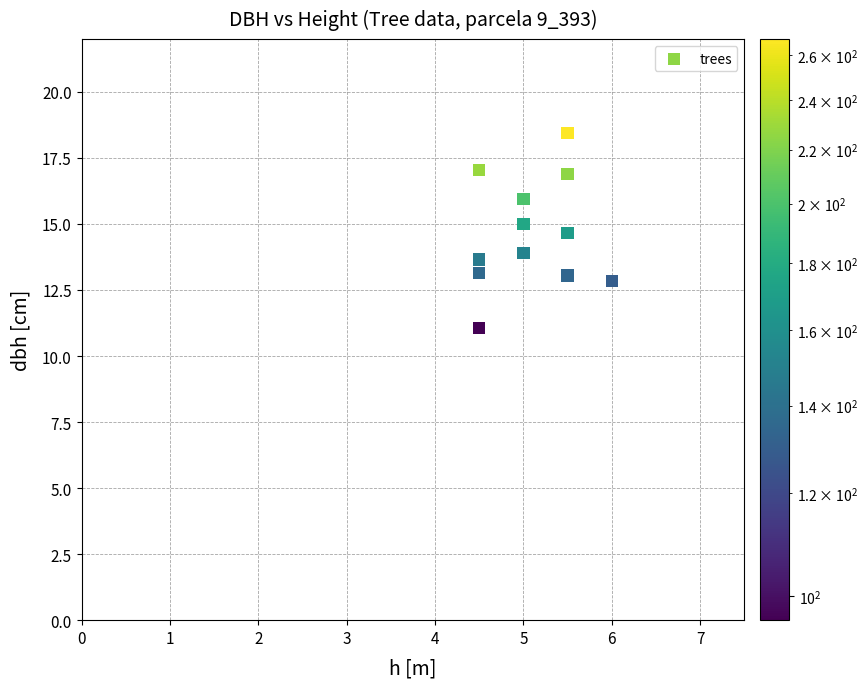

What is the average X value?

5.1